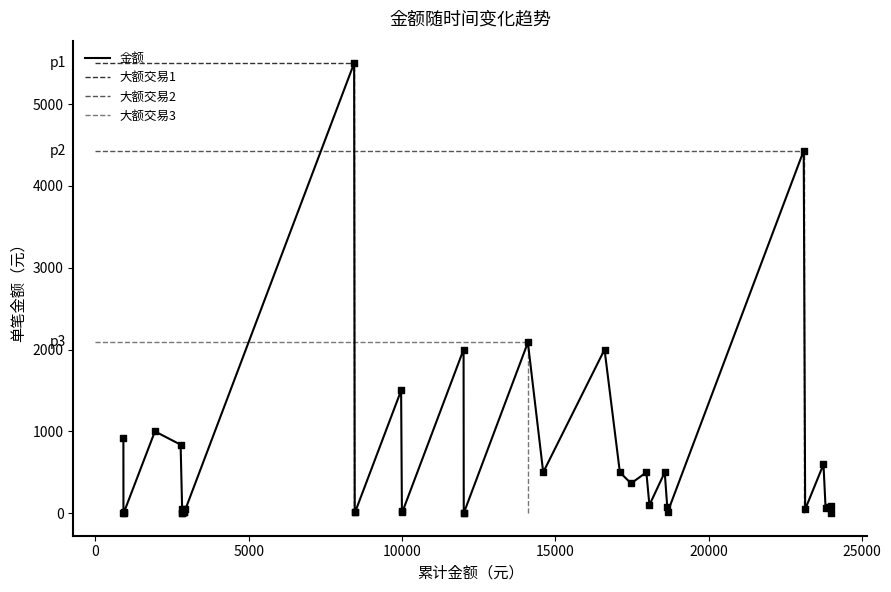

What is the maximum value for 金额?

5500.0